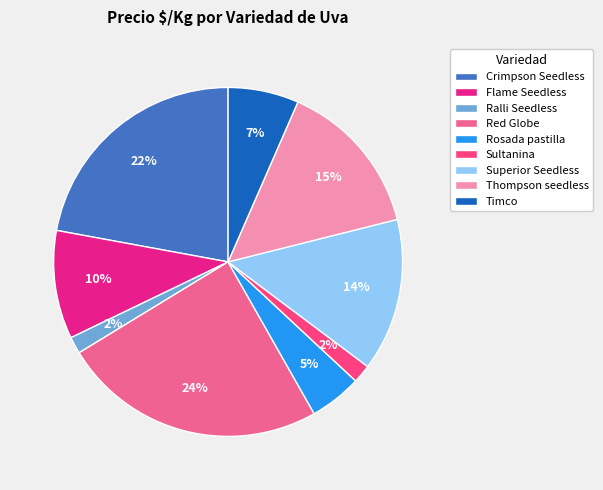

What is the largest slice in the pie chart?

Red Globe